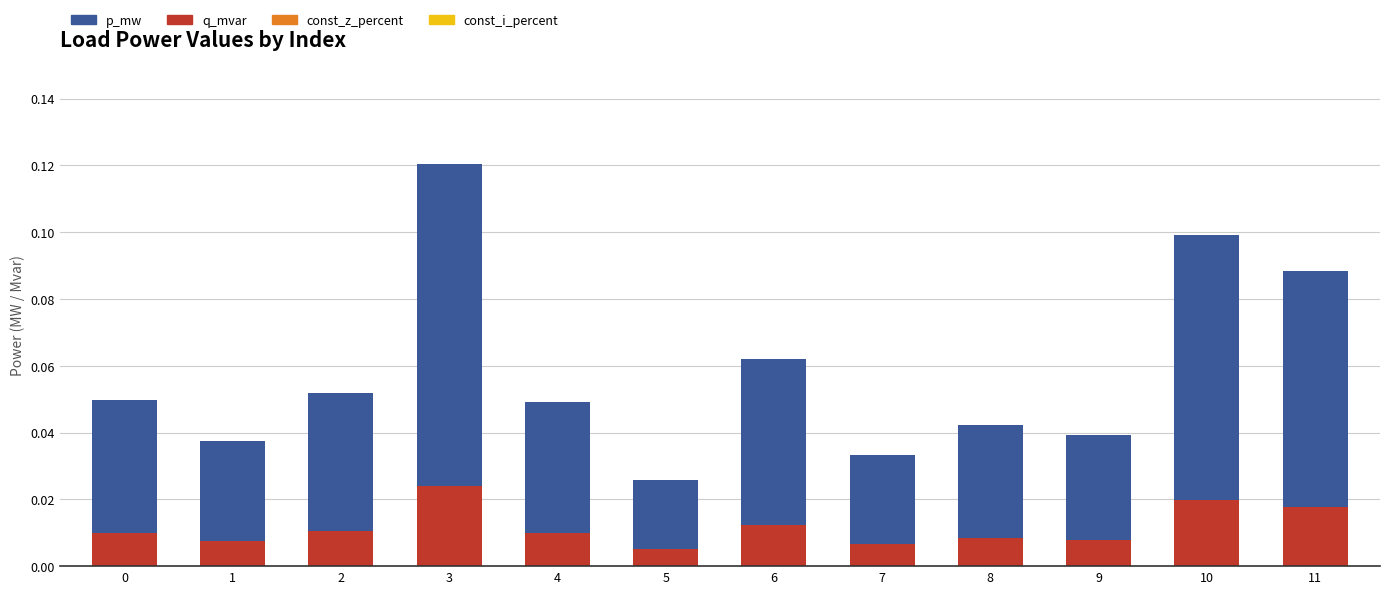

Which has a higher value, 10 or 4?

10